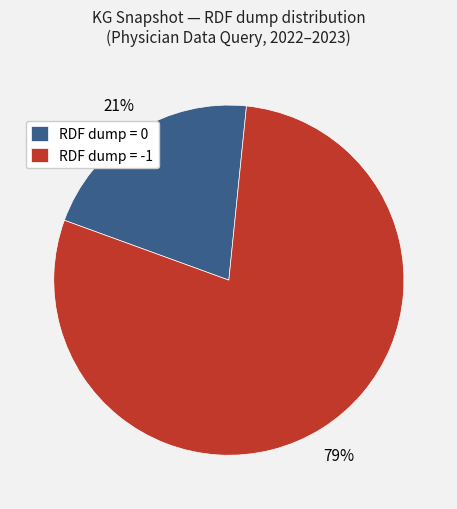

To the nearest percent, what is the average slice percentage?

50%